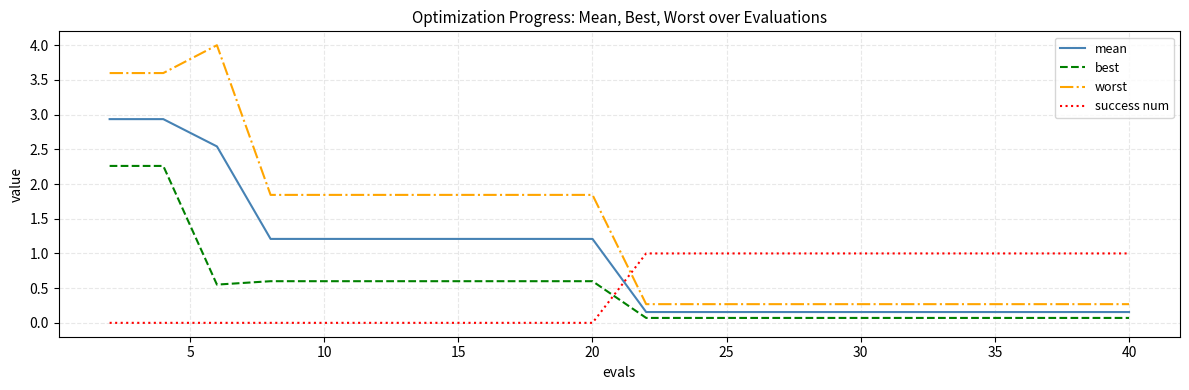

What is the difference between the maximum and minimum values in the best series?

2.2